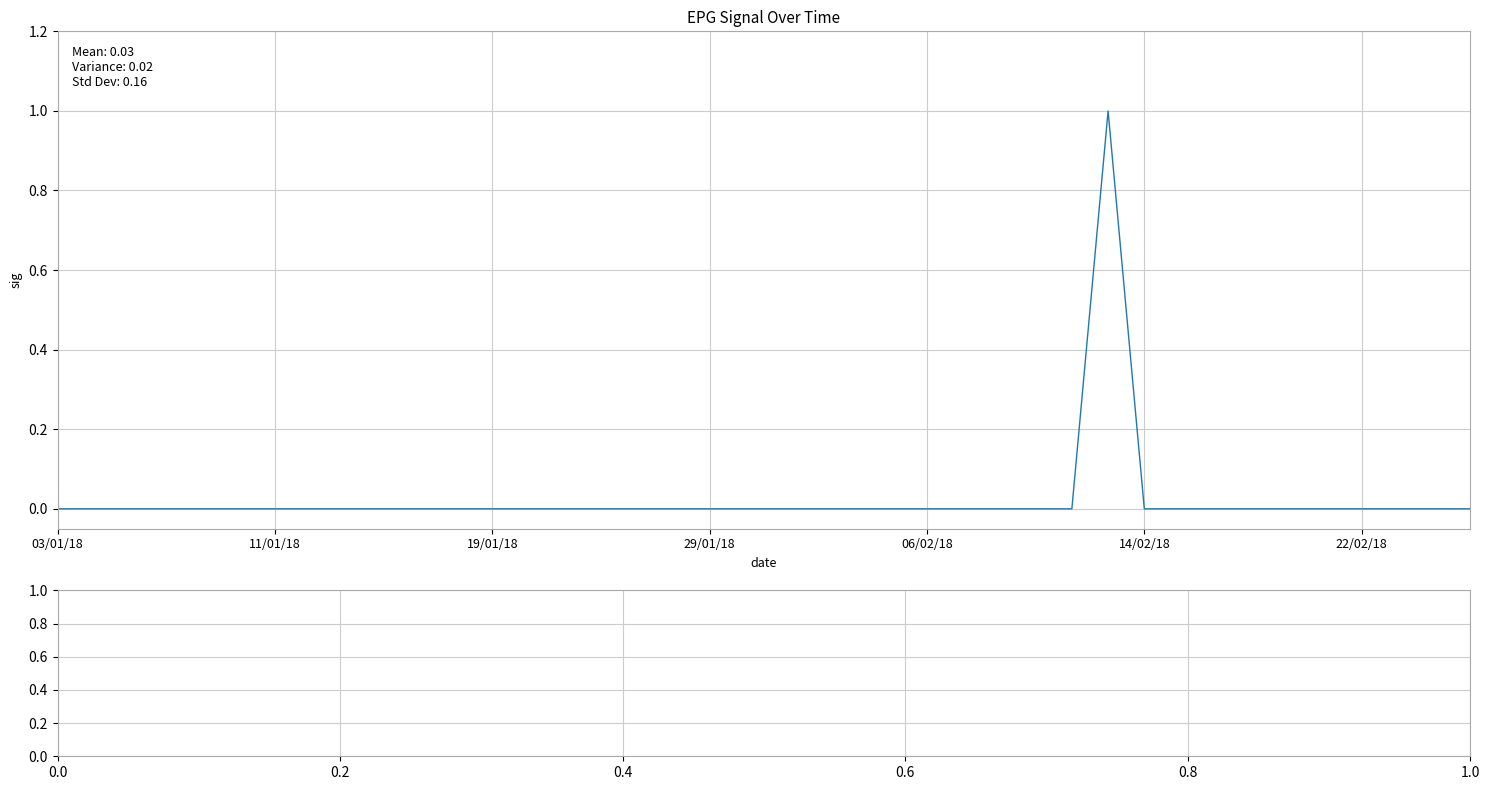

Where is the first local maximum?

29